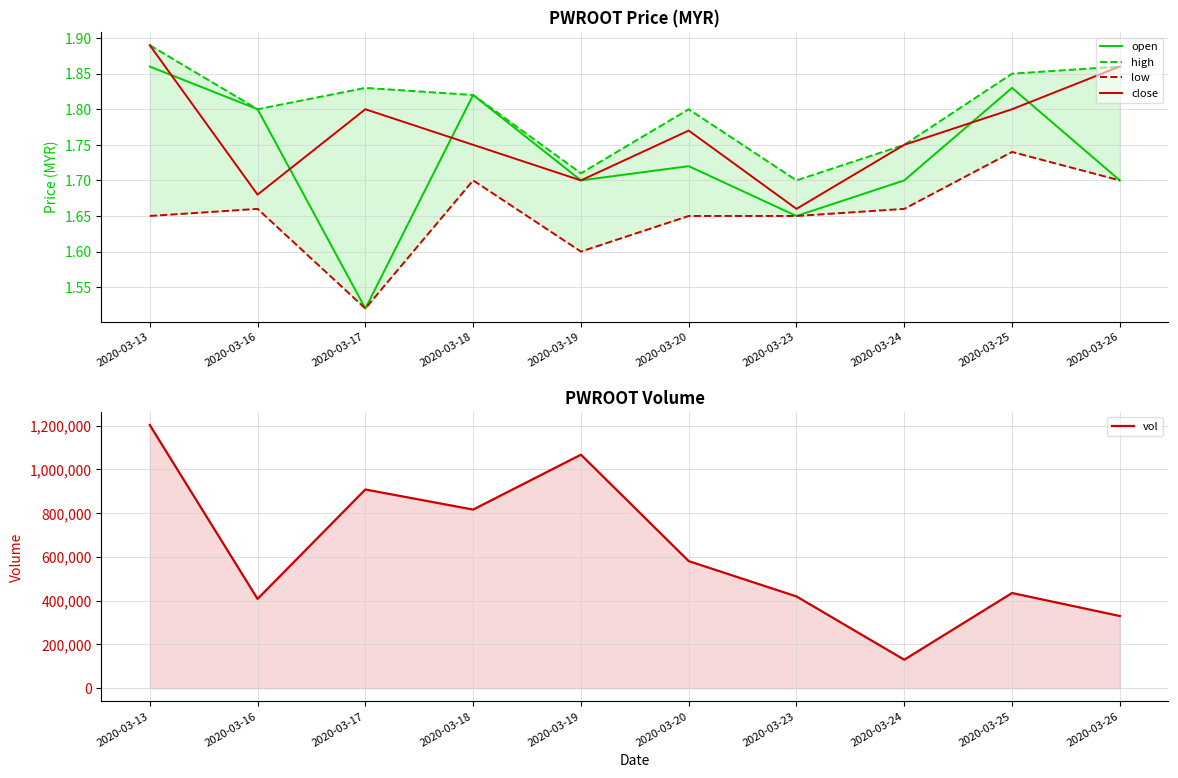

Is it true that close equals 1.8 at 2020-03-17?

True